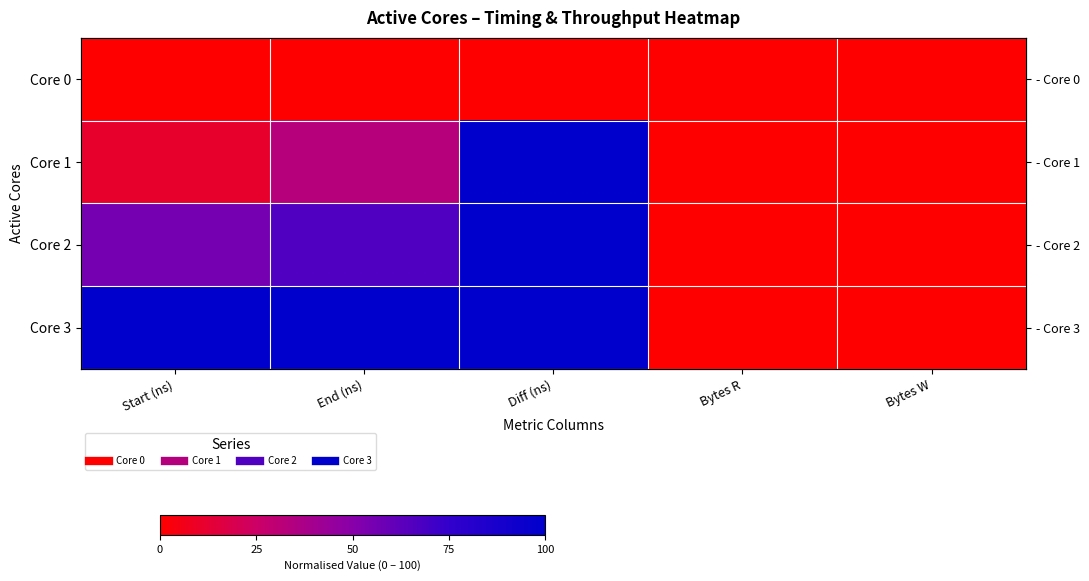

Count the number of data series in this chart.

4